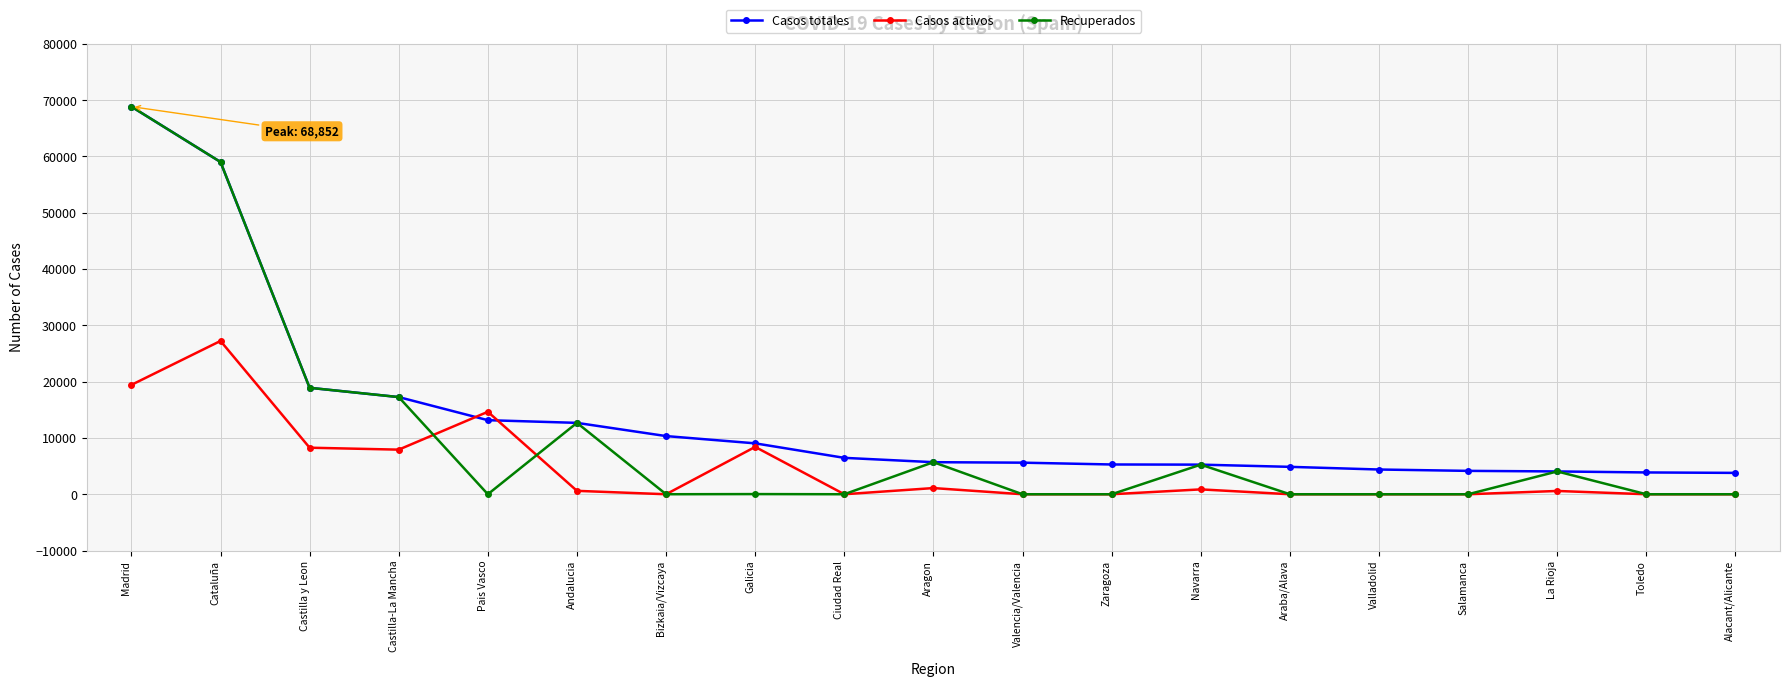

What is the difference between the highest and lowest values at Valladolid?

4393